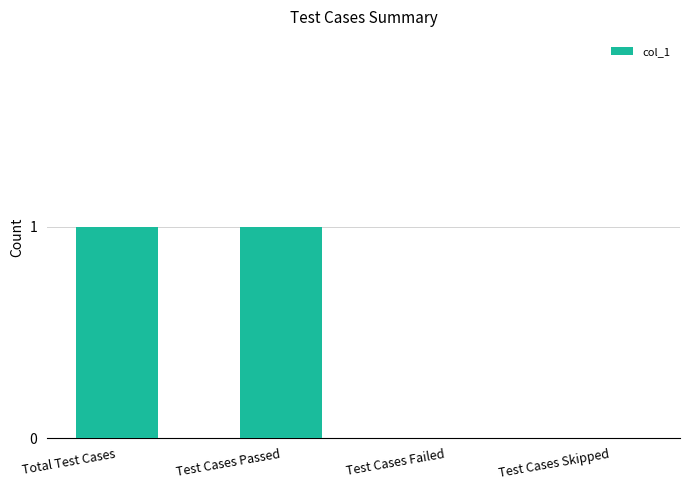

What is the change in value from Total Test Cases to Test Cases Failed?

-1